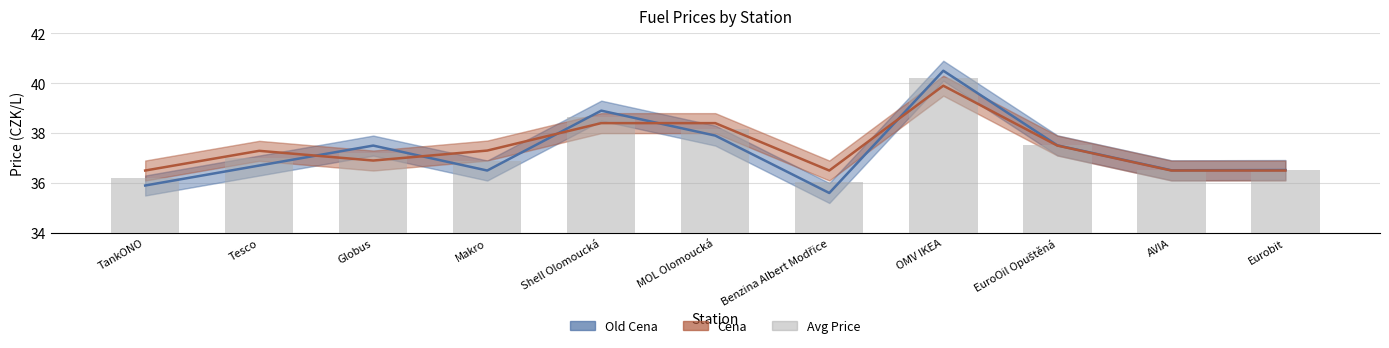

Which category has the highest value across all series?

OMV IKEA